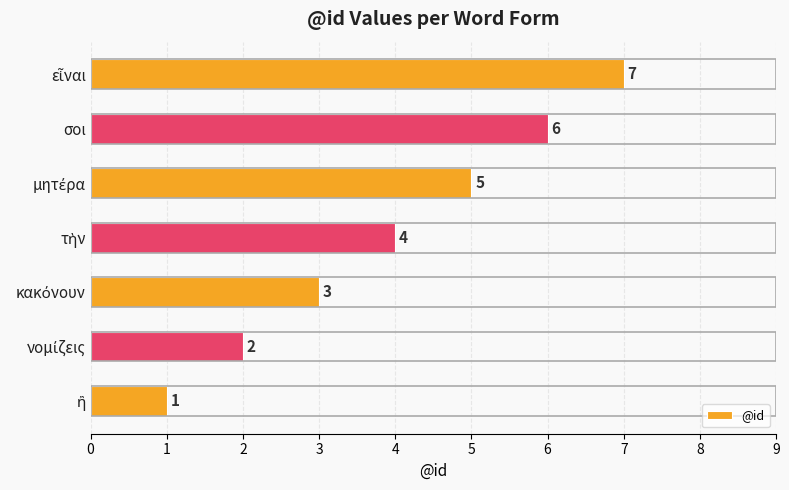

Does the chart contain any negative values?

No